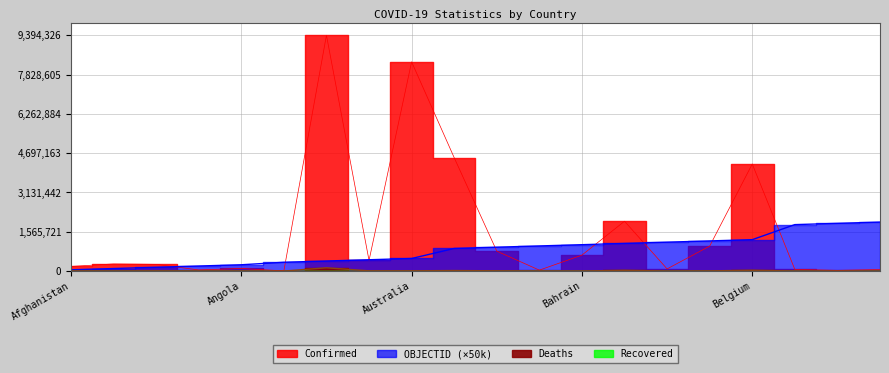

Between Australia and Belize, which is larger?

Australia